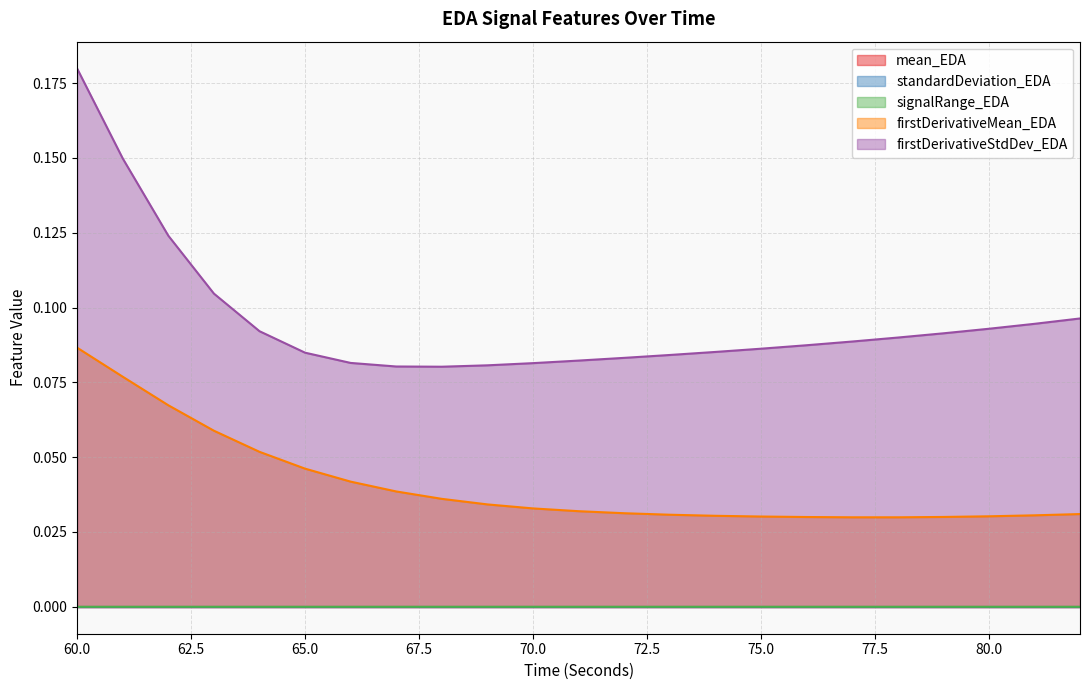

The value of firstDerivativeStdDev_EDA at 74 is 0.1. True or false?

True